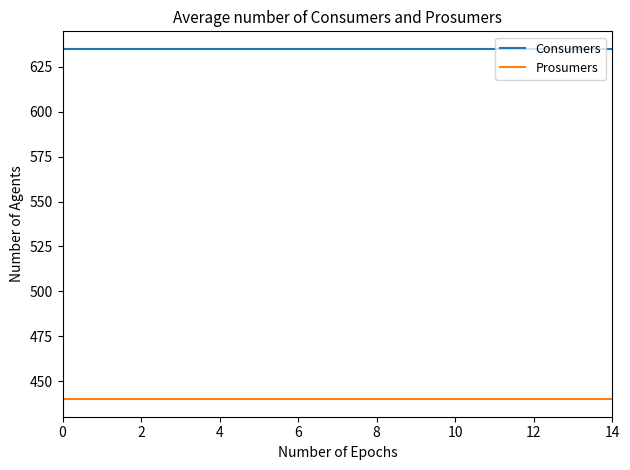

True or false: Consumers and Prosumers intersect in this chart.

False